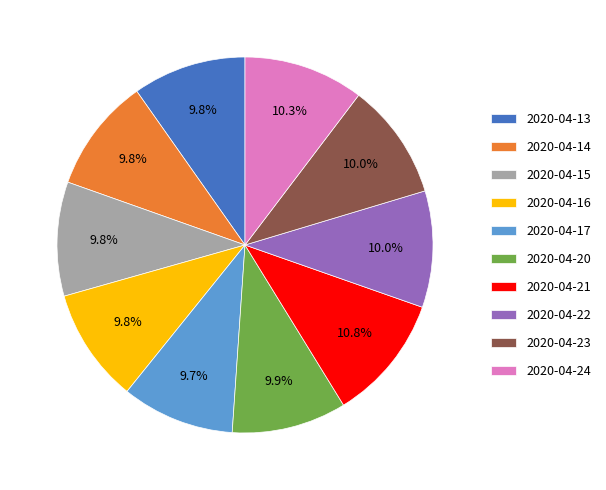

Combined, what portion of the pie is 2020-04-20 and 2020-04-17?

19.6%